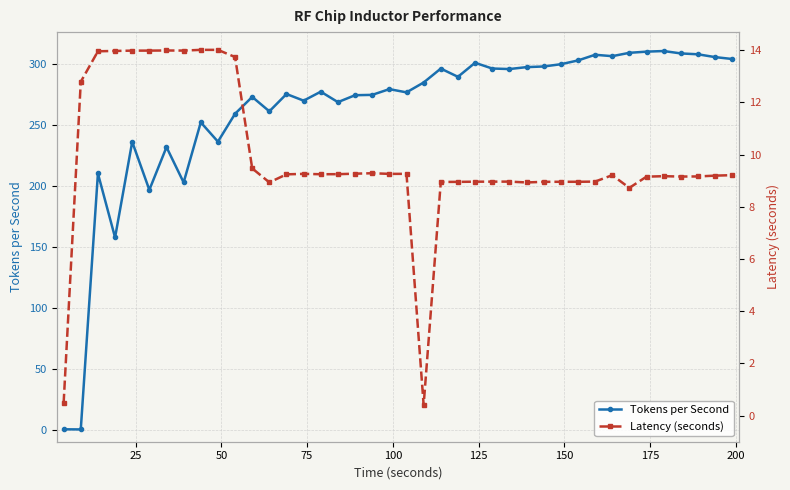

True or false: Tokens per Second has more than 2 interior local peaks.

True